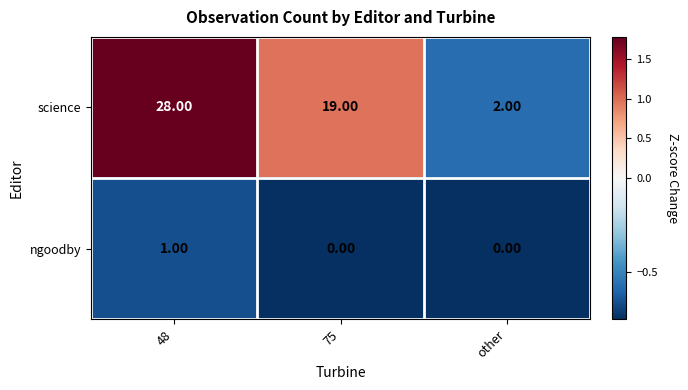

What is the difference between the science values at 48 and 75?

9